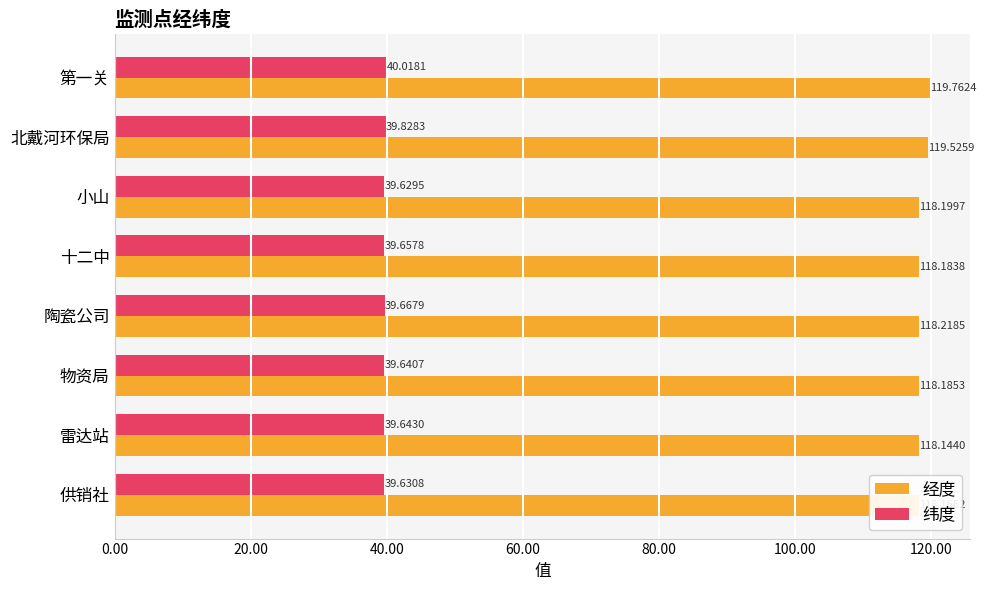

What is the difference between the highest and lowest values at 物资局?

78.5